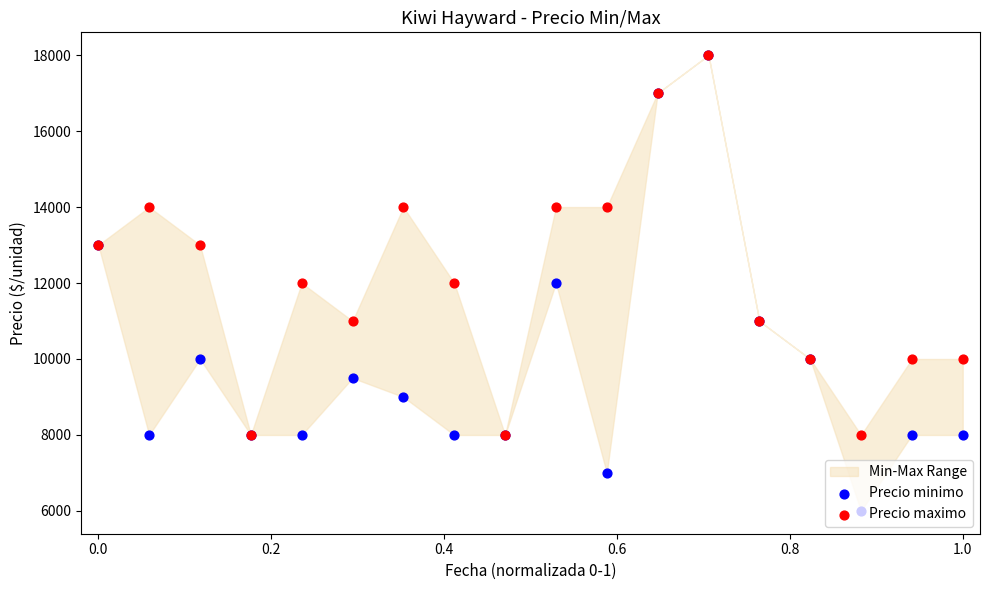

Which series contains the lowest Y value?

Precio minimo